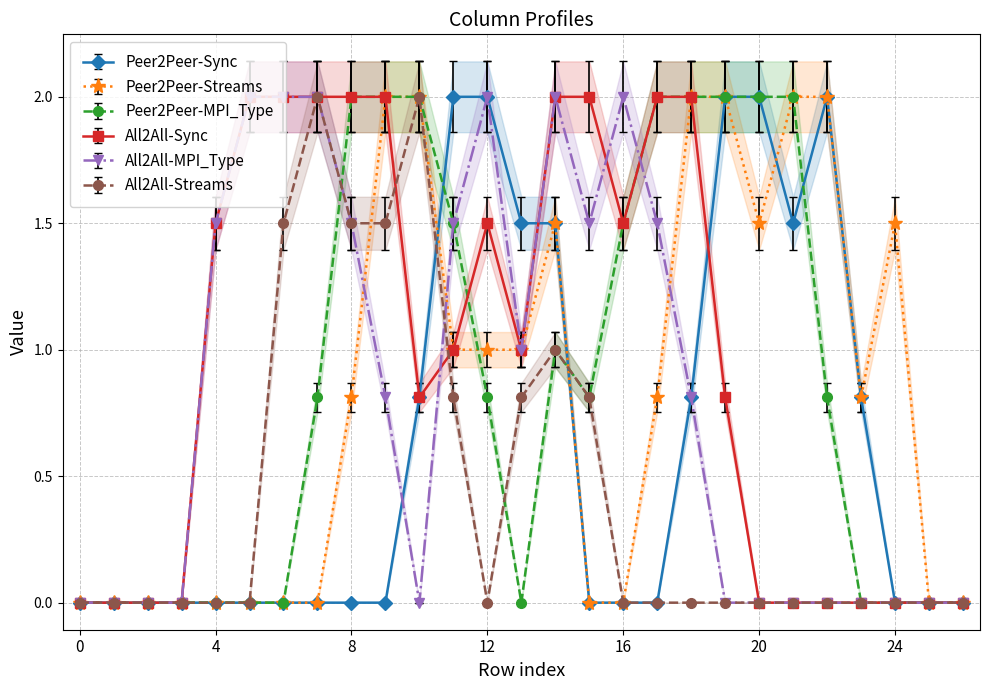

Reading left to right, extract all data points from this chart.

col_10: 0=0.0	1=0.0	2=0.0	3=0.0	4=0.0	5=0.0	6=0.0	7=0.0	8=0.0	9=0.0	10=0.9	11=2.1	12=2.1	13=1.6	14=1.6	15=0.0	16=0.0	17=0.0	18=0.9	19=2.1	20=2.1	21=1.6	22=2.1	23=0.9	24=0.0	25=0.0	26=0.0
col_11: 0=0.0	1=0.0	2=0.0	3=0.0	4=0.0	5=0.0	6=0.0	7=0.0	8=0.8	9=2.0	10=2.0	11=1.0	12=1.0	13=1.0	14=1.5	15=0.0	16=0.0	17=0.8	18=2.0	19=2.0	20=1.5	21=2.0	22=2.0	23=0.8	24=1.5	25=0.0	26=0.0
col_12: 0=0.0	1=0.0	2=0.0	3=0.0	4=0.0	5=0.0	6=0.0	7=0.8	8=2.0	9=2.0	10=2.0	11=1.5	12=0.8	13=0.0	14=1.0	15=0.8	16=1.5	17=2.0	18=2.0	19=2.0	20=2.0	21=2.0	22=0.8	23=0.0	24=0.0	25=0.0	26=0.0
col_15: 0=0.0	1=0.0	2=0.0	3=0.0	4=1.5	5=2.0	6=2.0	7=2.0	8=2.0	9=2.0	10=0.8	11=1.0	12=1.5	13=1.0	14=2.0	15=2.0	16=1.5	17=2.0	18=2.0	19=0.8	20=0.0	21=0.0	22=0.0	23=0.0	24=0.0	25=0.0	26=0.0
col_16: 0=0.0	1=0.0	2=0.0	3=0.0	4=1.5	5=2.0	6=2.0	7=2.0	8=1.5	9=0.8	10=0.0	11=1.5	12=2.0	13=1.0	14=2.0	15=1.5	16=2.0	17=1.5	18=0.8	19=0.0	20=0.0	21=0.0	22=0.0	23=0.0	24=0.0	25=0.0	26=0.0
col_21: 0=0.0	1=0.0	2=0.0	3=0.0	4=0.0	5=0.0	6=1.5	7=2.0	8=1.5	9=1.5	10=2.0	11=0.8	12=0.0	13=0.8	14=1.0	15=0.8	16=0.0	17=0.0	18=0.0	19=0.0	20=0.0	21=0.0	22=0.0	23=0.0	24=0.0	25=0.0	26=0.0